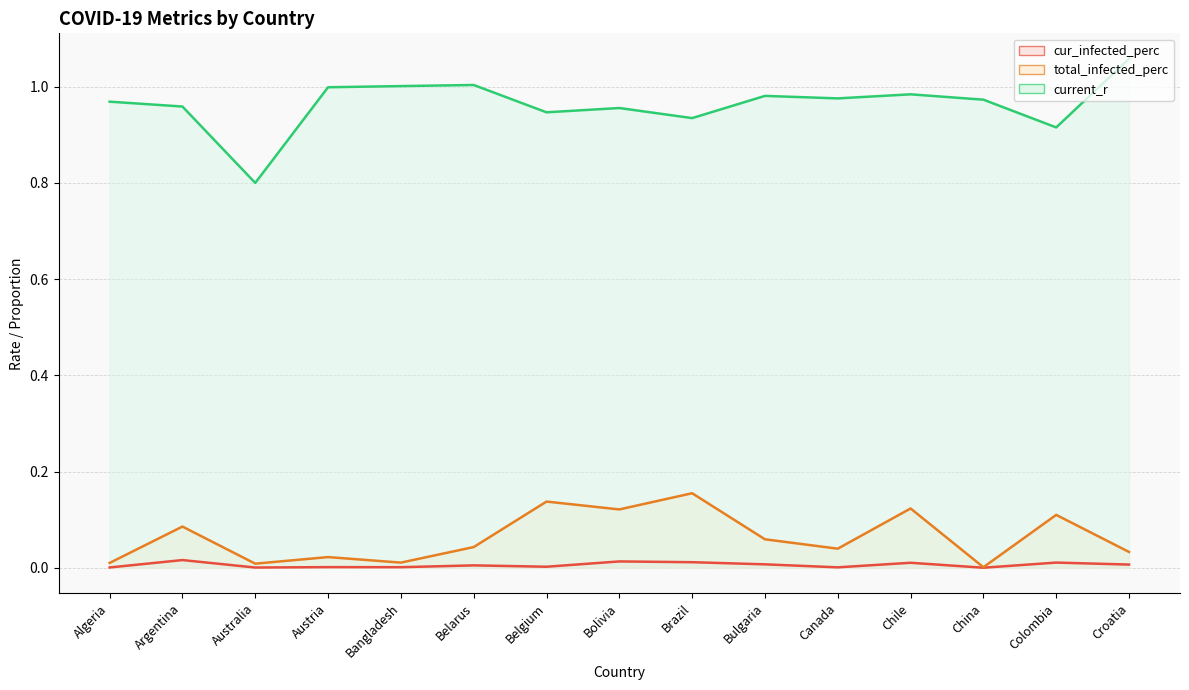

Reading right to left, list all the values displayed in this chart.

cur_infected_perc (line): 0.0	0.0	0.0	0.0	0.0	0.0	0.0	0.0	0.0	0.0	0.0	0.0	0.0	0.0	0.0
total_infected_perc (line): 0.0	0.1	0.0	0.1	0.0	0.1	0.2	0.1	0.1	0.0	0.0	0.0	0.0	0.1	0.0
current_r (line): 1.1	0.9	1.0	1.0	1.0	1.0	0.9	1.0	0.9	1.0	1.0	1.0	0.8	1.0	1.0